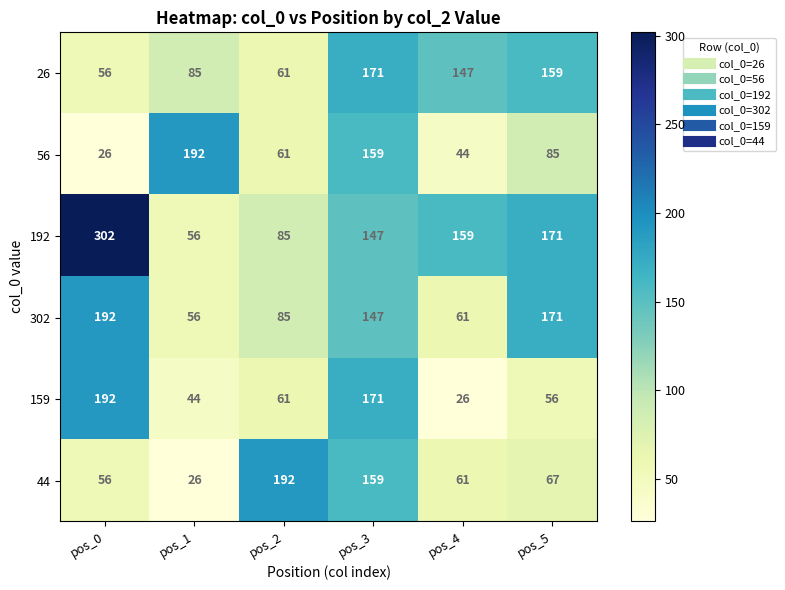

Between pos_3 and pos_5, which series saw the biggest shift?

159